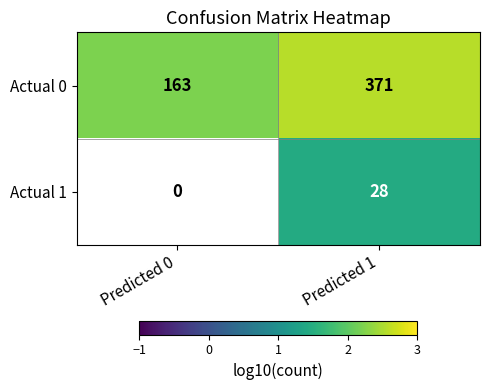

At which category does the chart reach its peak across all series?

Predicted 1